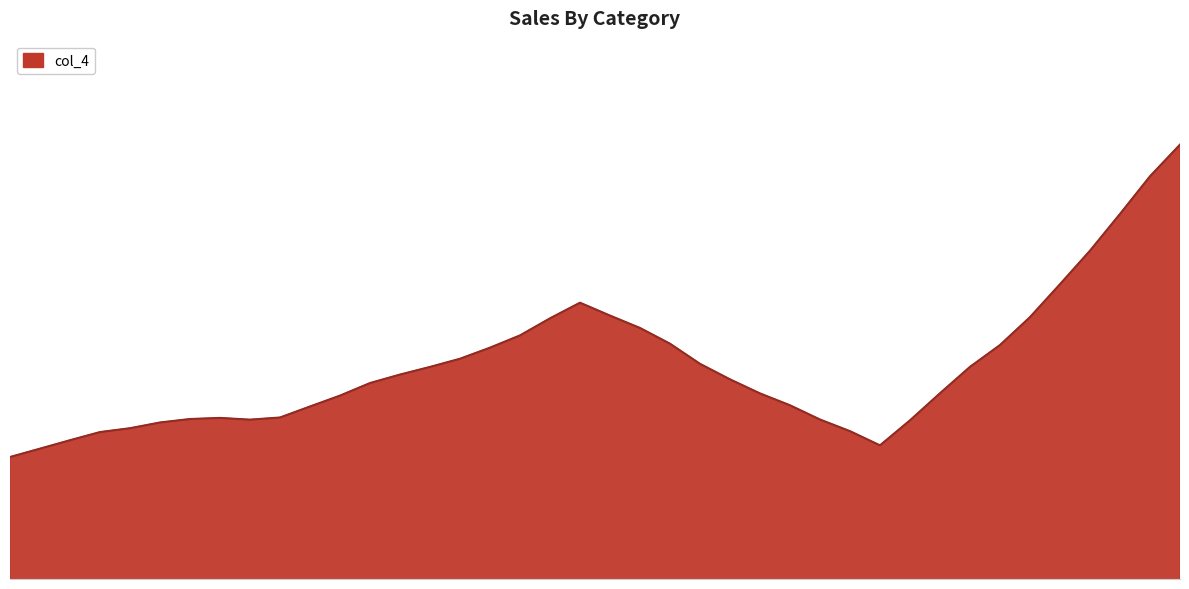

List the labels in order of value, largest first.

39, 38, 37, 36, 35, 19, 20, 34, 18, 21, 17, 22, 33, 16, 15, 23, 32, 14, 13, 24, 12, 31, 25, 11, 26, 10, 9, 7, 6, 27, 8, 30, 5, 4, 28, 3, 2, 29, 1, 0